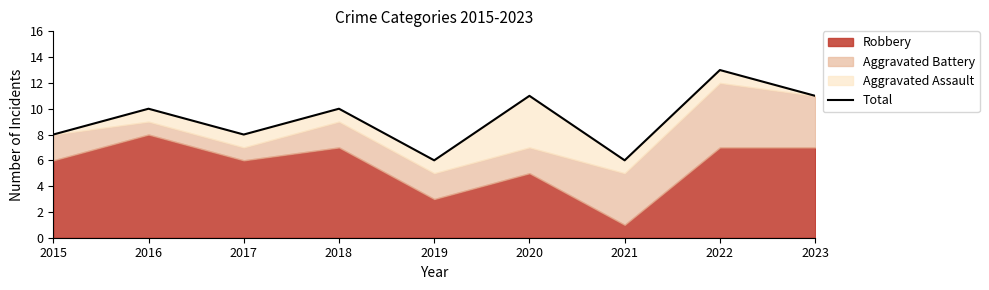

What is the value of the 8th point from the left?

13